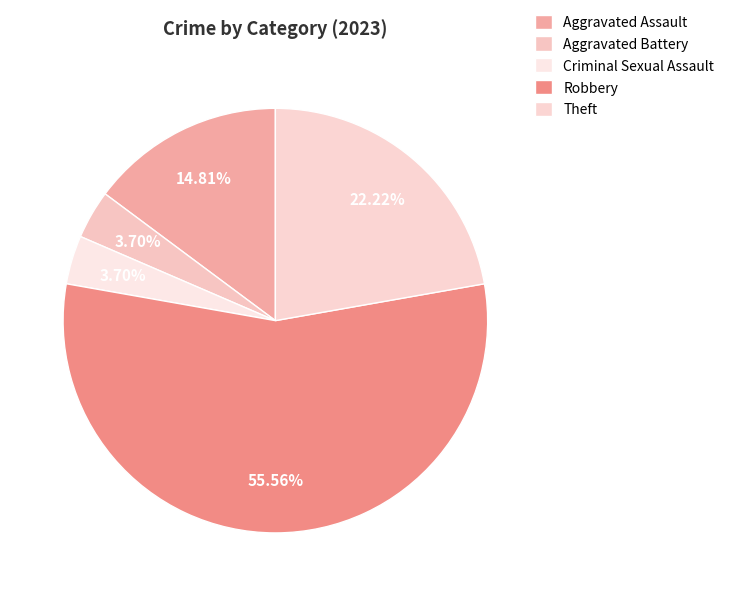

How many slices are in this pie chart?

5